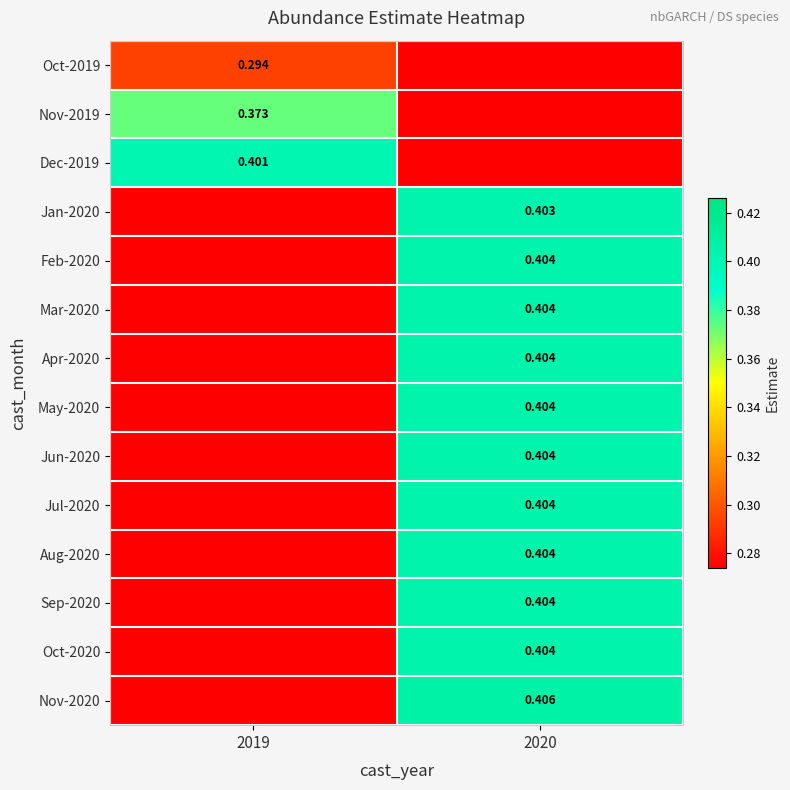

Rank the series by their maximum value, from lowest to highest.

Oct-2019, Nov-2019, Dec-2019, Jan-2020, Feb-2020, Mar-2020, Apr-2020, May-2020, Jun-2020, Oct-2020, Jul-2020, Aug-2020, Sep-2020, Nov-2020